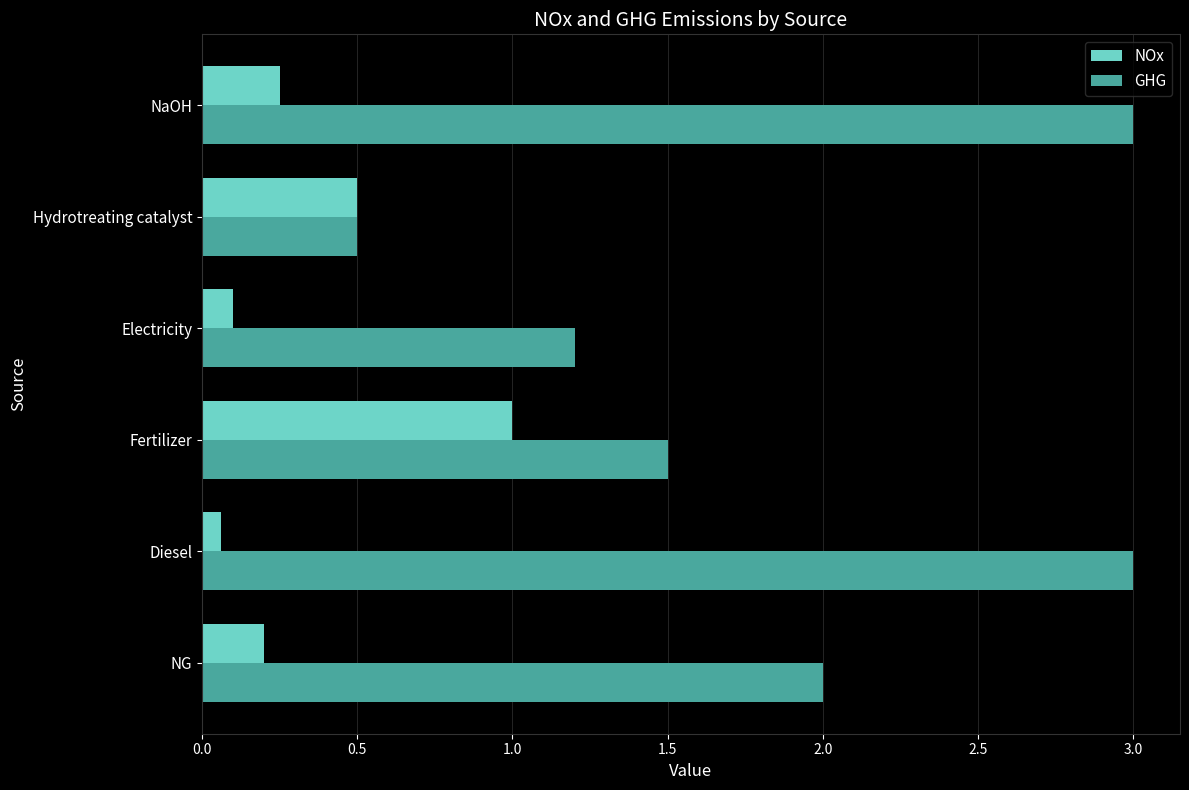

Which category has the highest value in the NOx series?

Fertilizer